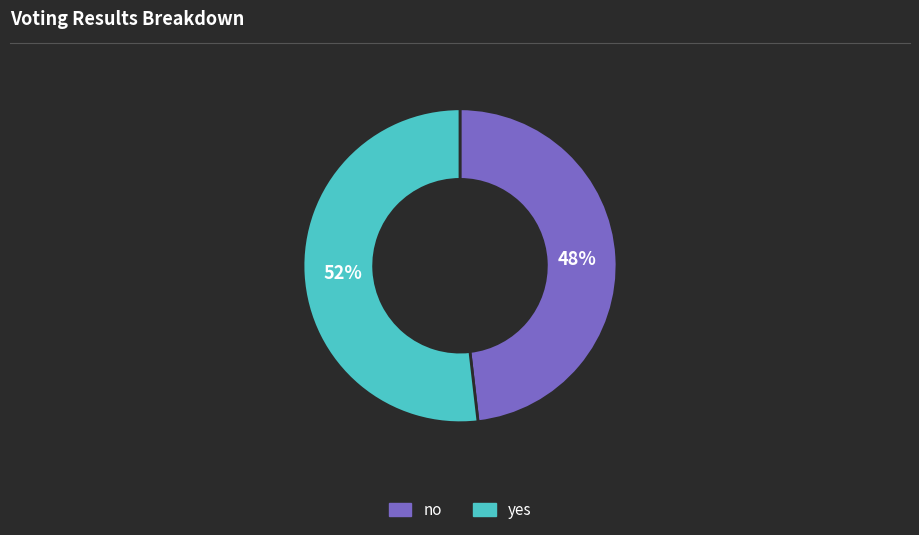

Is there any slice that represents more than half of the pie?

Yes